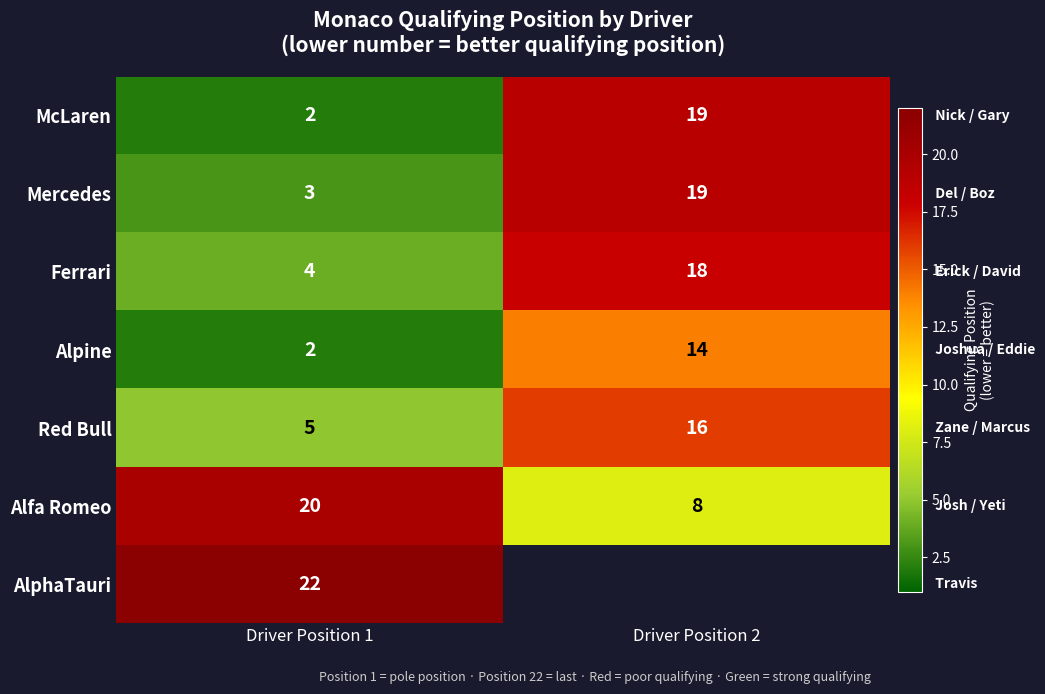

What is the sum of the Red Bull values at Driver Position 1 and Driver Position 2?

21